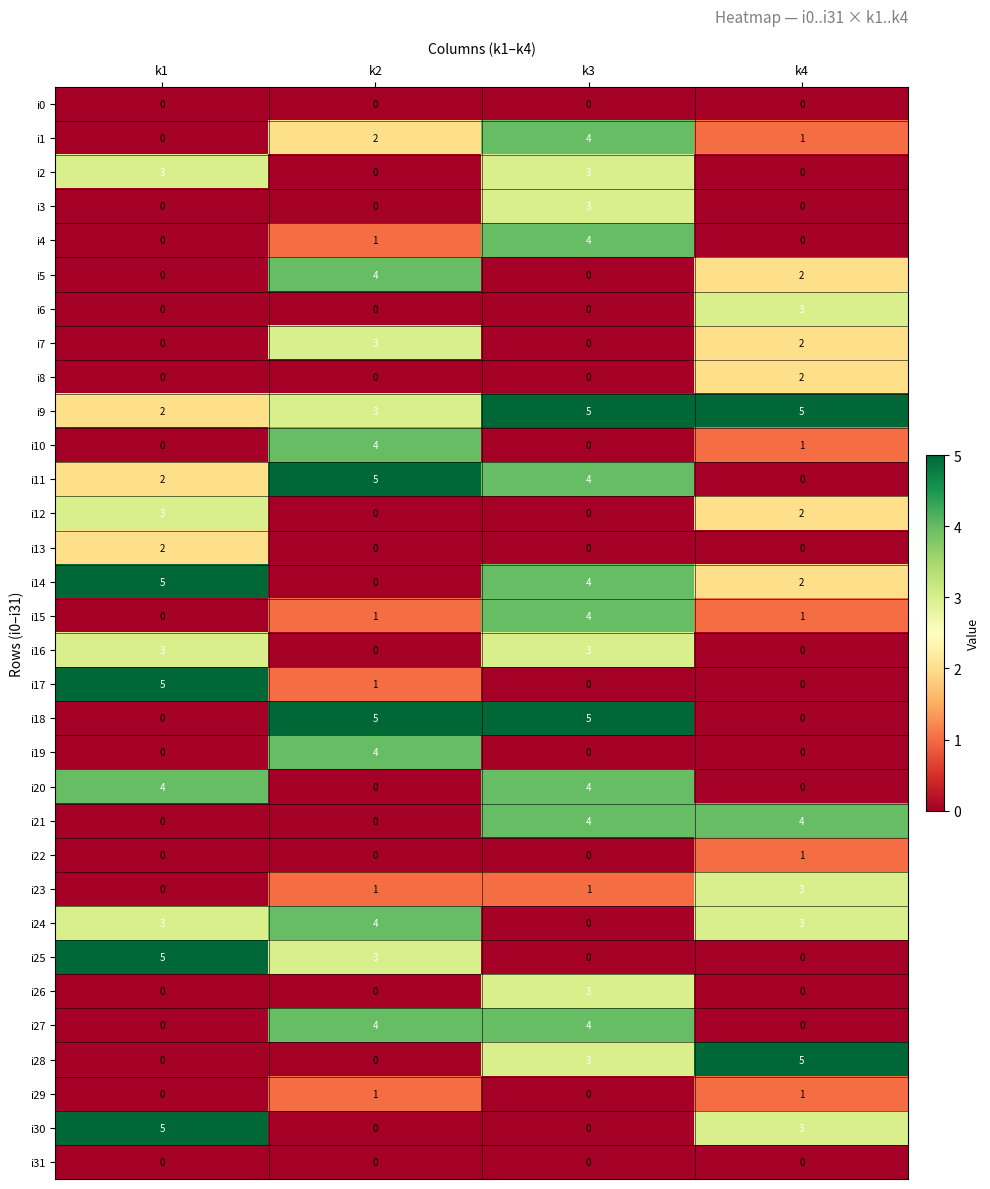

What is the difference between the second highest and minimum values in the i21 series?

4